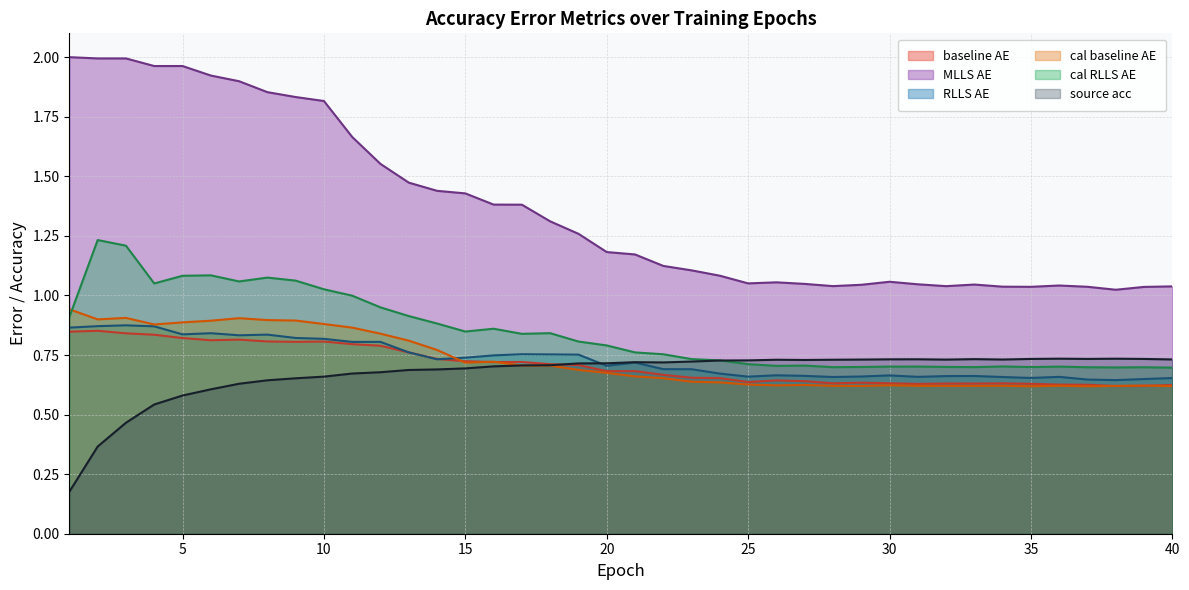

What is the difference between the highest and lowest values at 34?

0.4